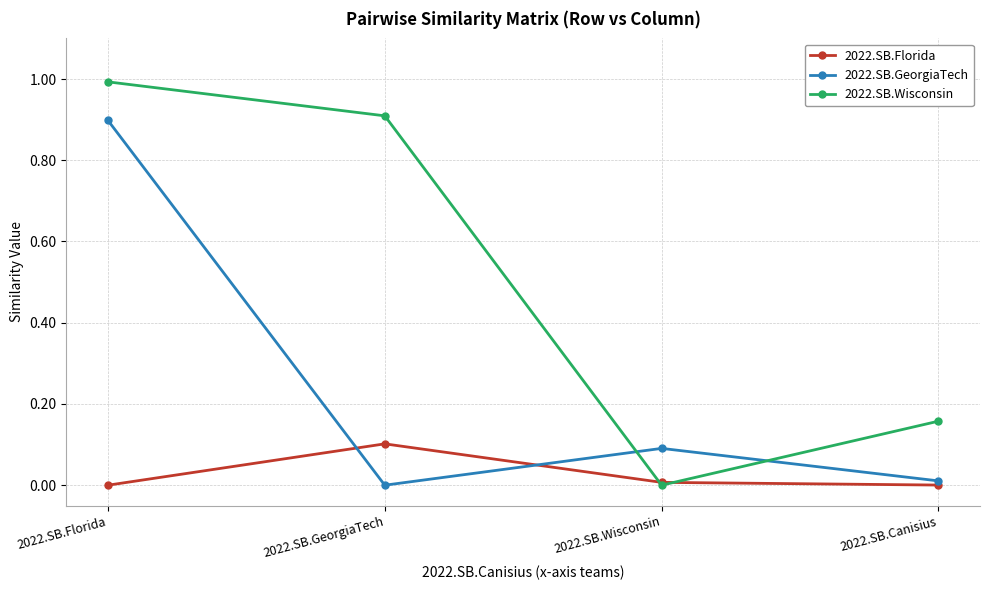

List the series in order of their peak value, highest first.

2022.SB.Wisconsin, 2022.SB.GeorgiaTech, 2022.SB.Florida